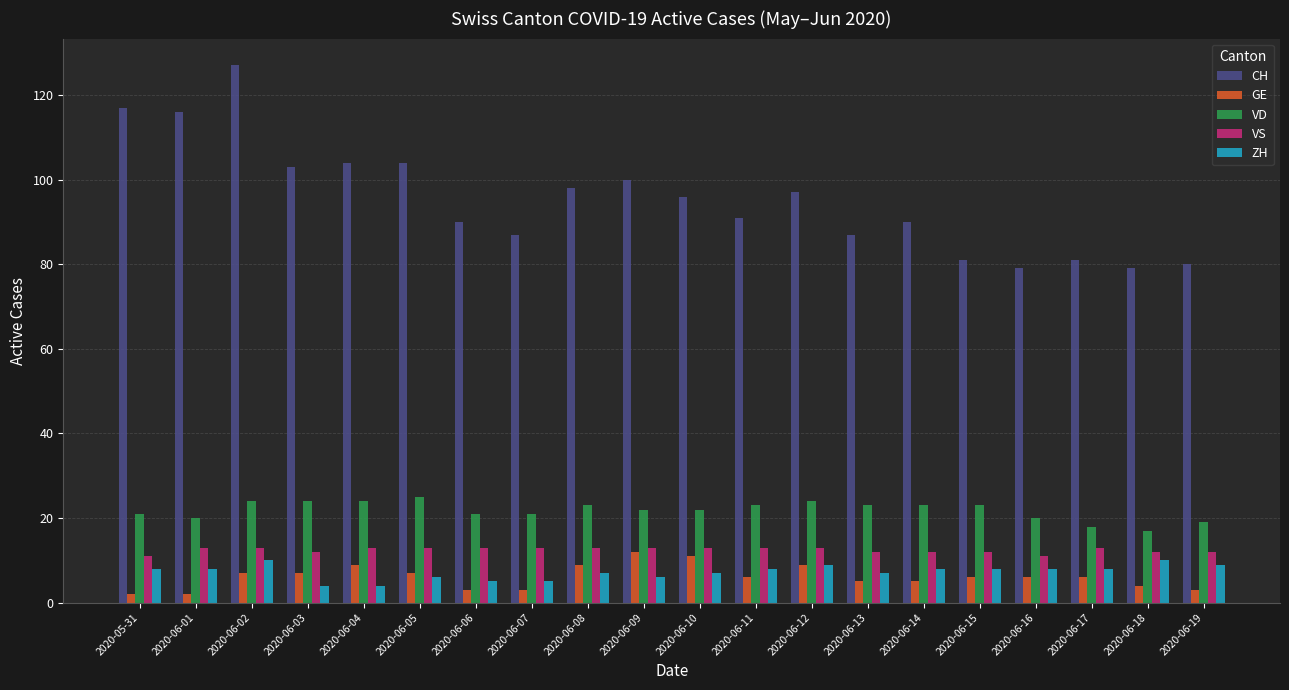

What is the difference between the maximum and second lowest values in the VD series?

7